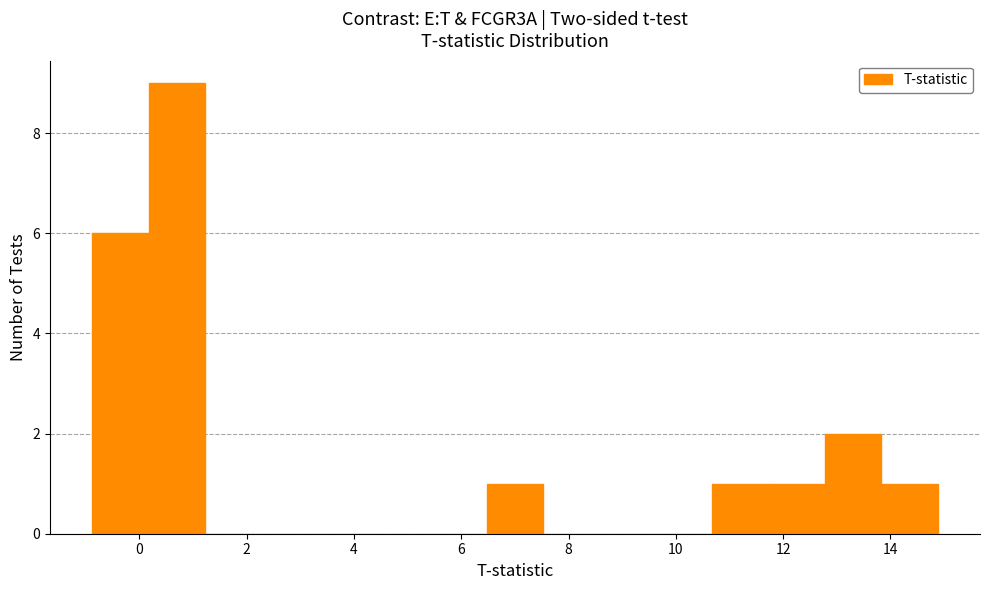

What is the height of the bar covering 13.8 to 14.8 on the x-axis? Neither the bar edges nor the heights are printed on the chart, so give them approximately, as read against the axes.

1